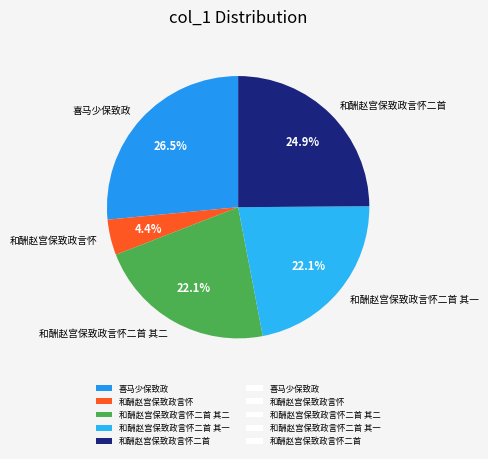

What is the ratio of the value at 喜马少保致政 to the value at 和酬赵宫保致政言怀?

6.0